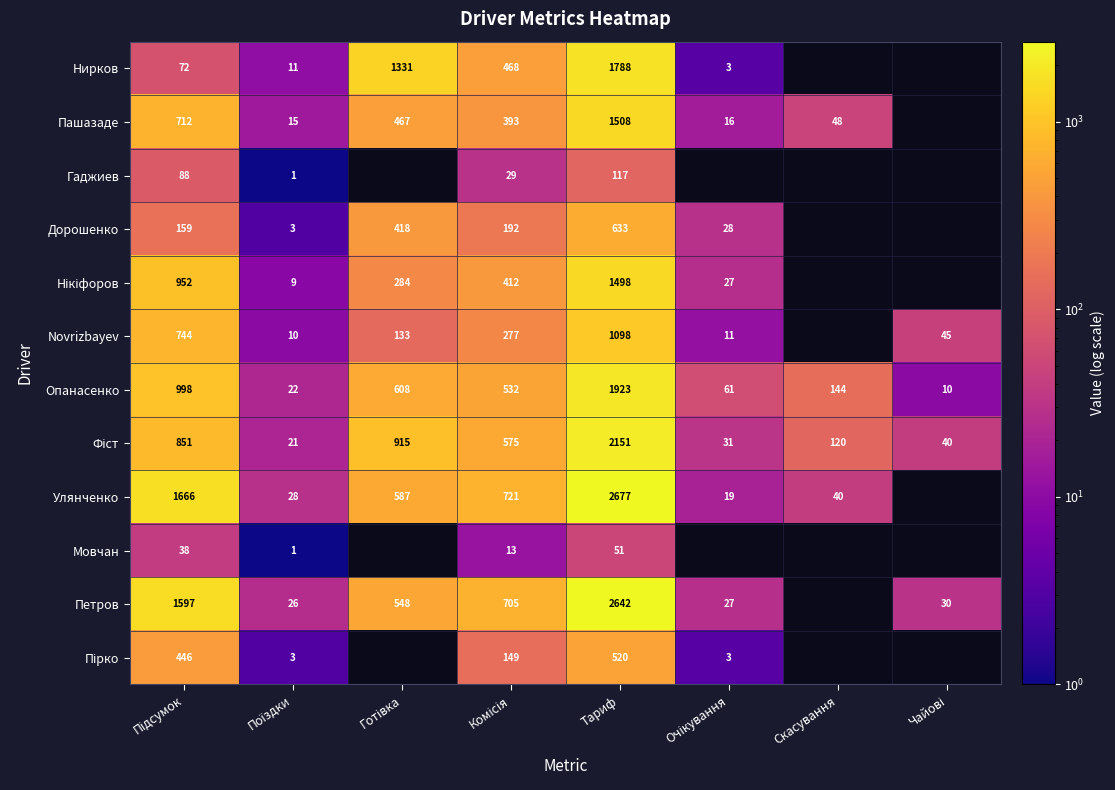

How many positive values does the Нікіфоров series have?

6